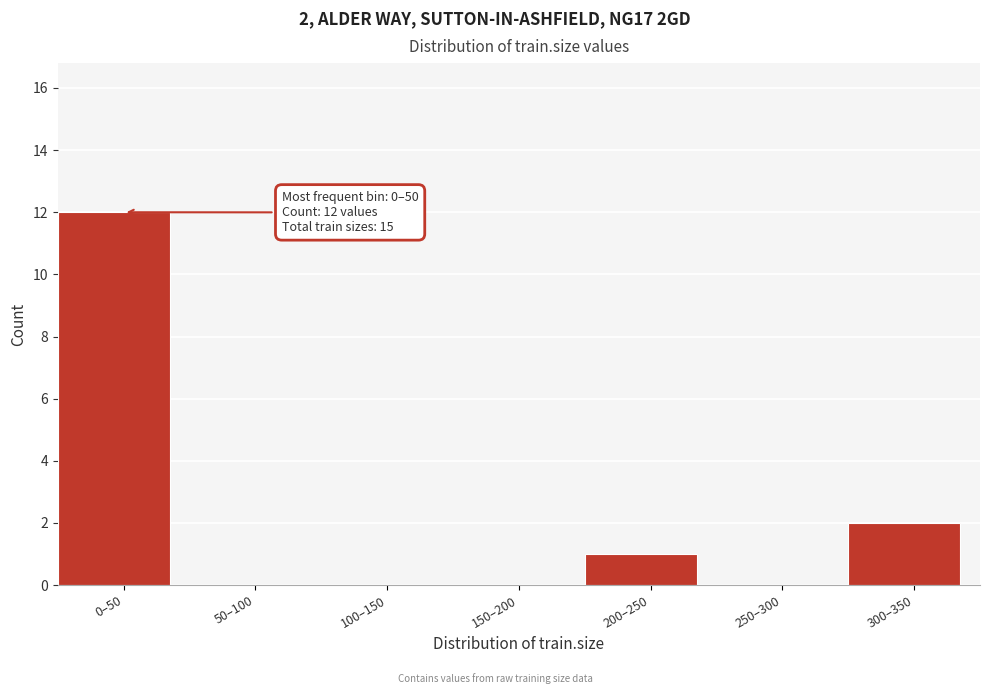

Reading left to right, list all the values displayed in this chart.

0–50=12	50–100=0	100–150=0	150–200=0	200–250=1	250–300=0	300–350=2